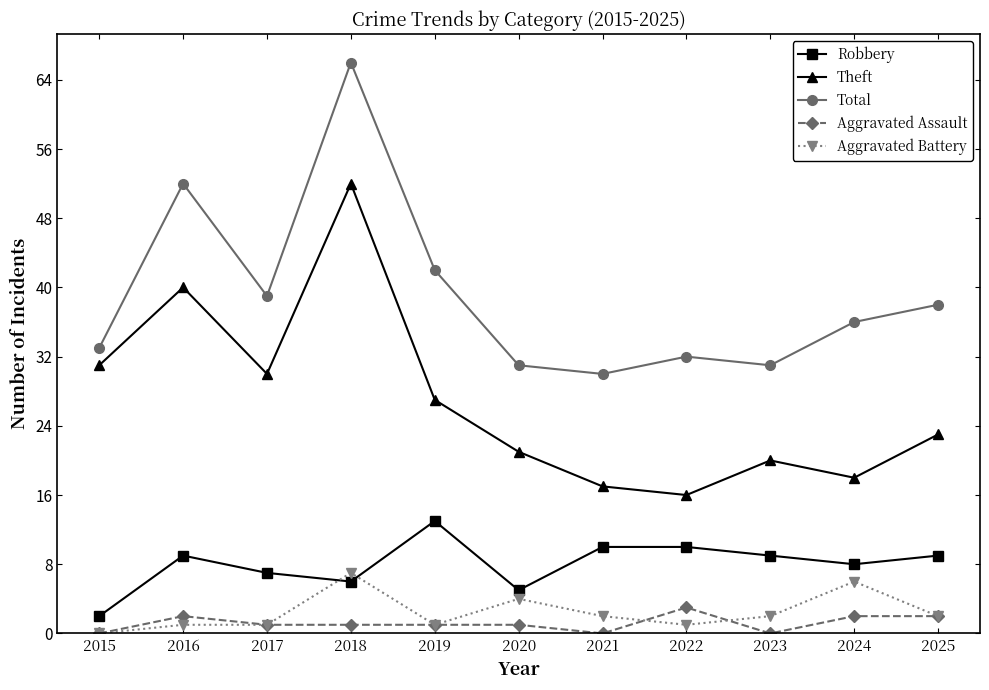

Where is the first local minimum for Total?

2017